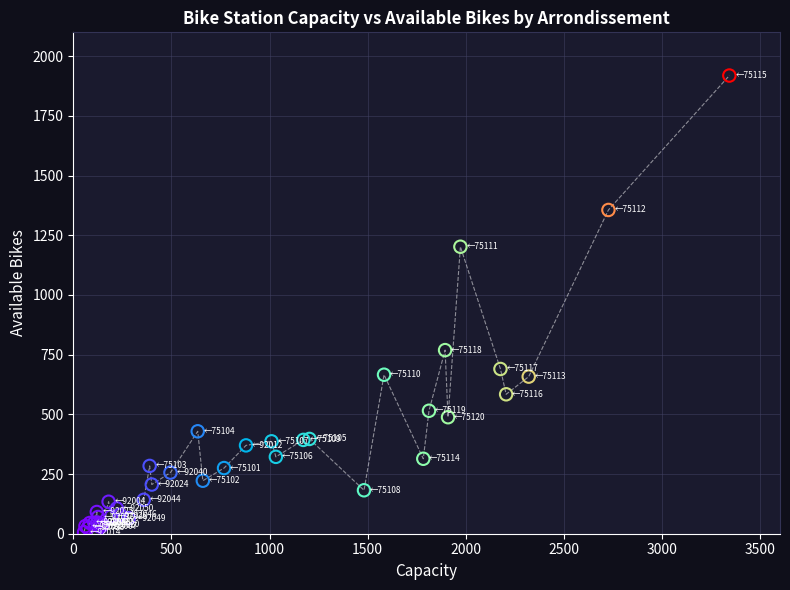

What is the maximum value shown in the chart?

1919